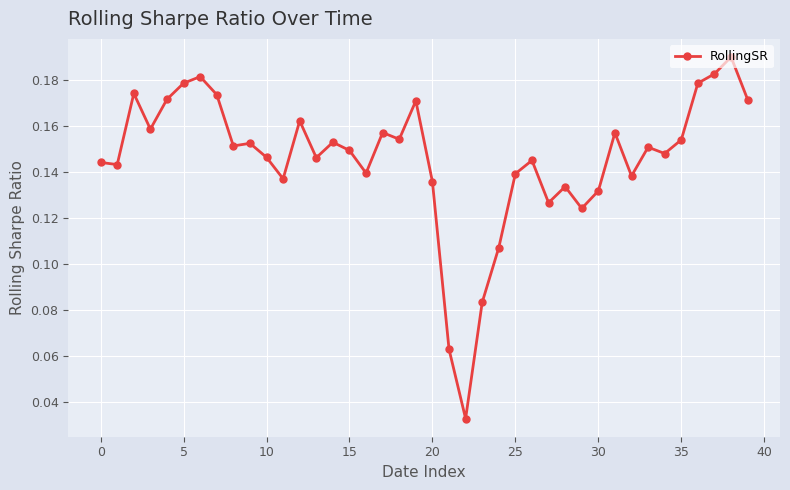

How many values are between 0 and 1?

40